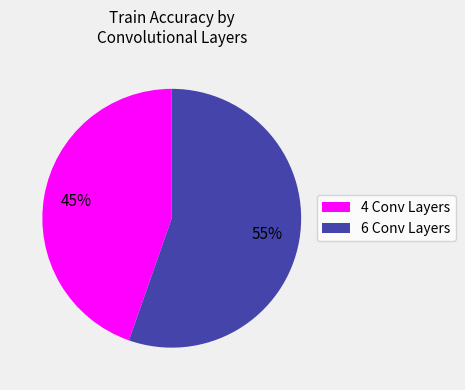

Does 6 account for over 50% of the chart?

Yes